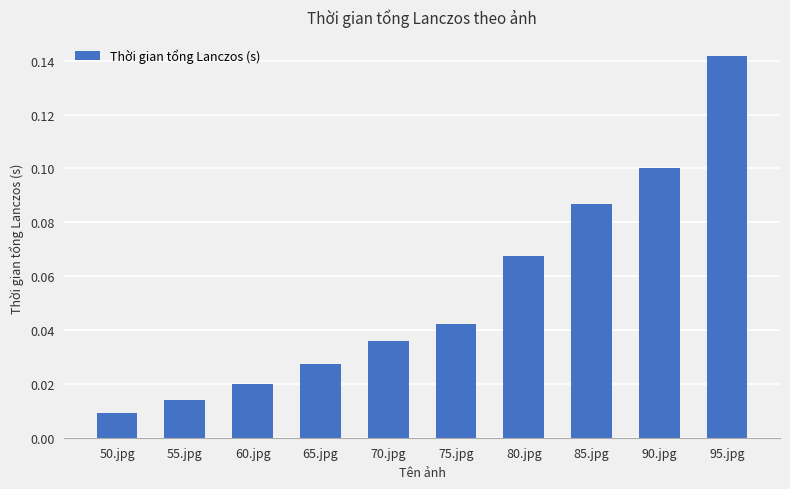

What is the label of the 5th bar from the left?

70.jpg